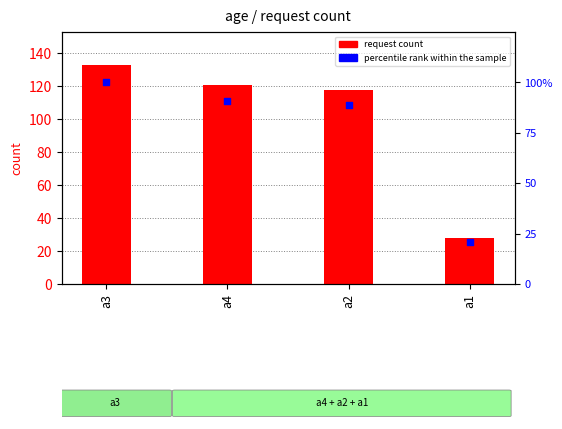

Which series has the largest total across all categories?

request count